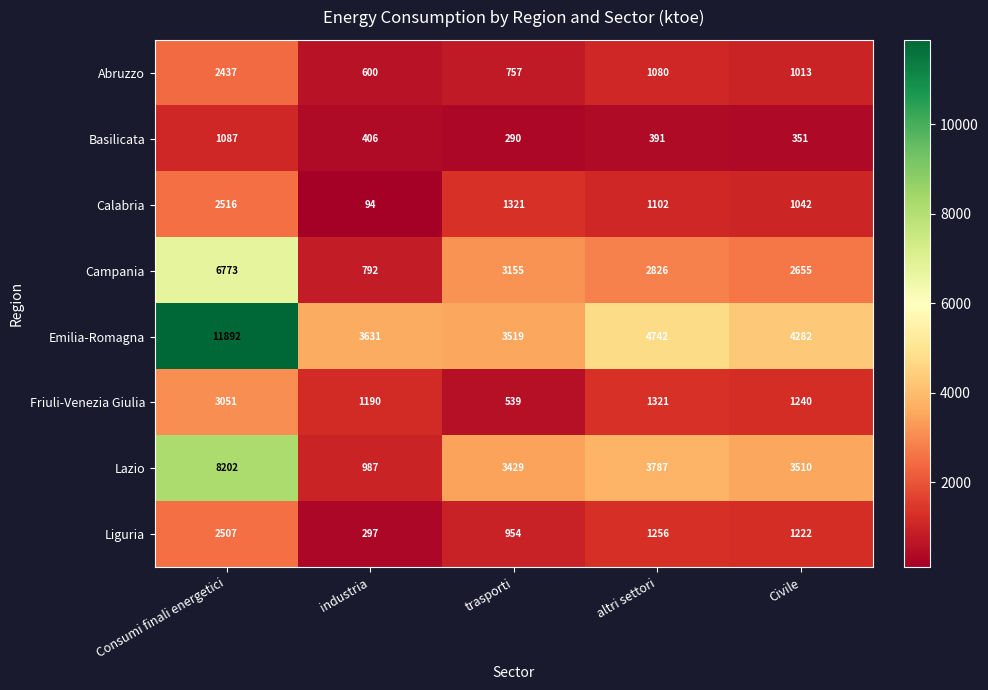

Is the value of Emilia-Romagna at trasporti greater than the value of Friuli-Venezia Giulia at industria?

Yes